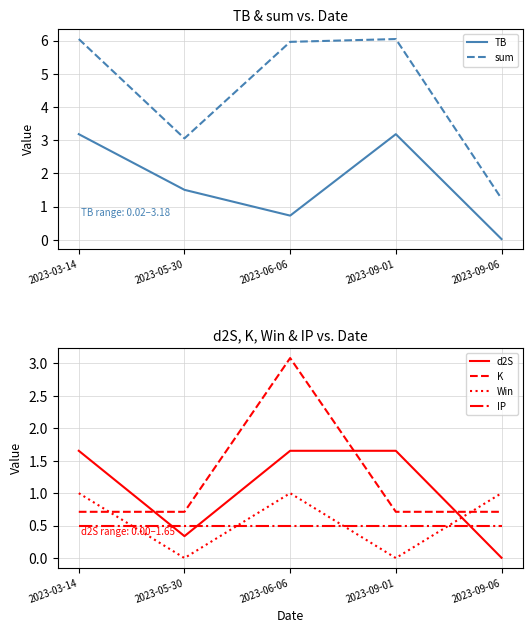

Reading left to right, extract all data points from this chart.

TB: 2023-03-14=3.2	2023-05-30=1.5	2023-06-06=0.7	2023-09-01=3.2	2023-09-06=0.0
sum: 2023-03-14=6.0	2023-05-30=3.1	2023-06-06=6.0	2023-09-01=6.0	2023-09-06=1.2
d2S: 2023-03-14=1.7	2023-05-30=0.3	2023-06-06=1.7	2023-09-01=1.7	2023-09-06=0.0
K: 2023-03-14=0.7	2023-05-30=0.7	2023-06-06=3.1	2023-09-01=0.7	2023-09-06=0.7
Win: 2023-03-14=1.0	2023-05-30=0.0	2023-06-06=1.0	2023-09-01=0.0	2023-09-06=1.0
IP: 2023-03-14=0.5	2023-05-30=0.5	2023-06-06=0.5	2023-09-01=0.5	2023-09-06=0.5